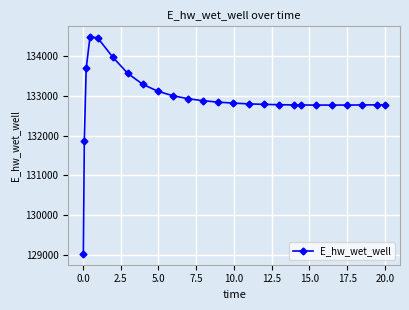

What is the average value?

132900.3